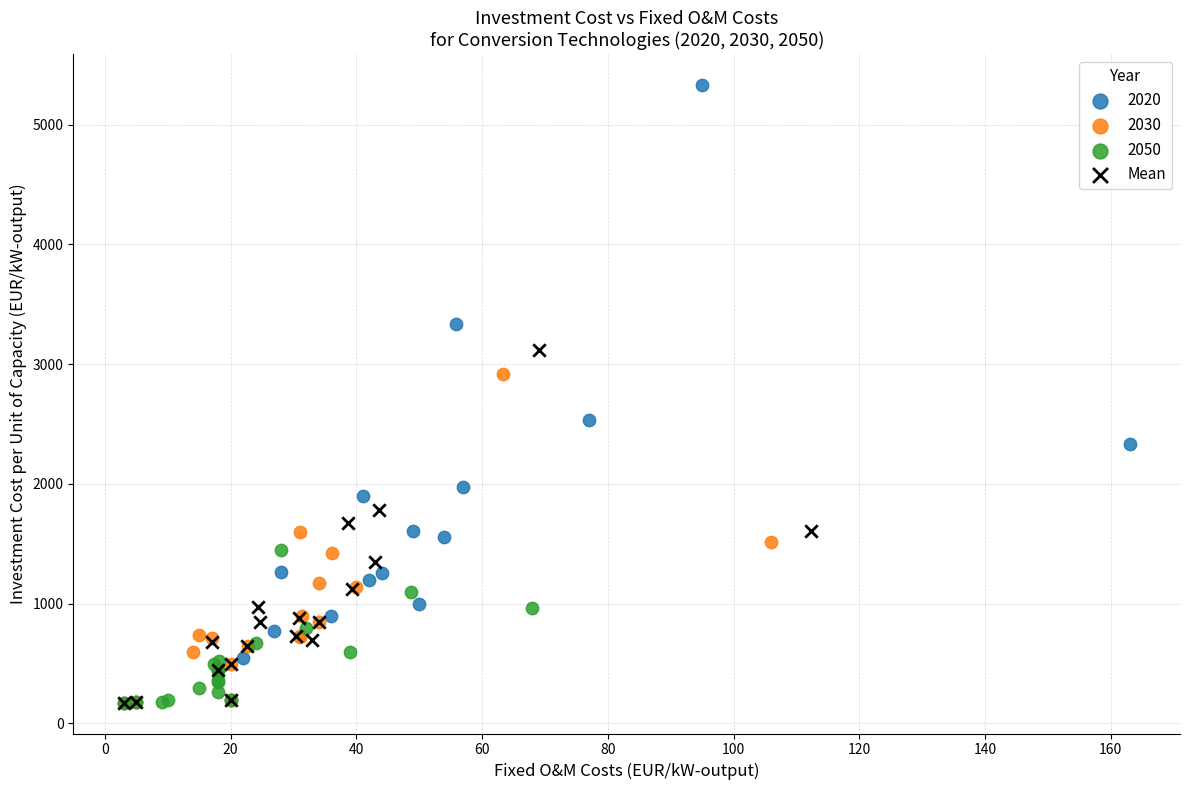

Which series reaches the maximum Y coordinate?

2020